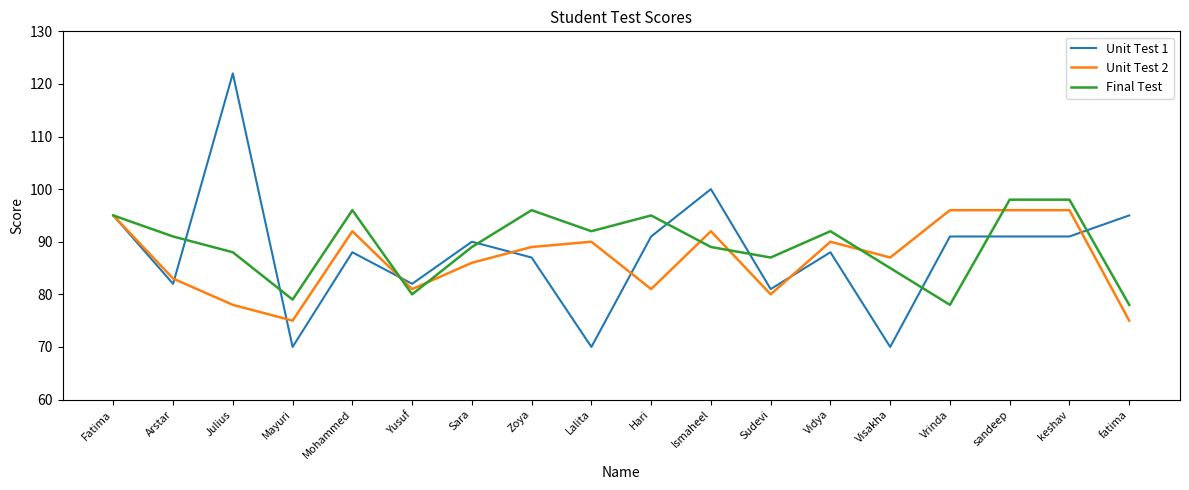

What is the difference between the Unit Test 1 values at Mohammed and Yusuf?

6